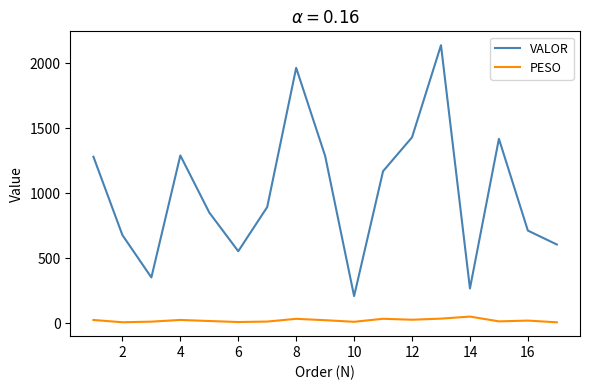

True or false: PESO and VALOR cross at least once.

False